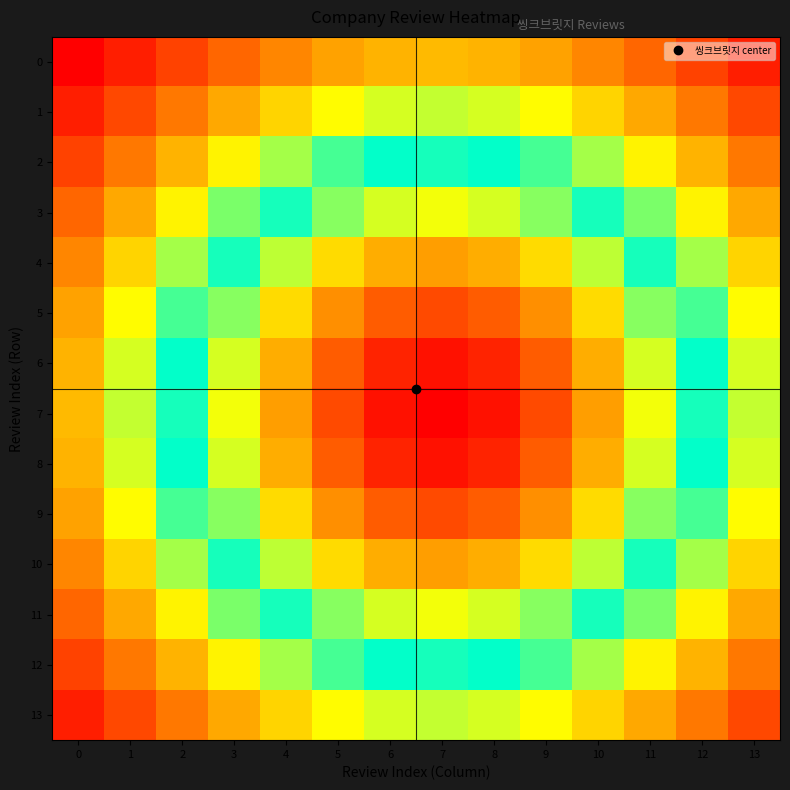

Reading left to right, extract all data points from this chart.

0: 0=0.1	1=0.1	2=0.2	3=0.2	4=0.3	5=0.3	6=0.3	7=0.3	8=0.3	9=0.3	10=0.3	11=0.2	12=0.2	13=0.1
1: 0=0.1	1=0.2	2=0.2	3=0.3	4=0.4	5=0.4	6=0.4	7=0.4	8=0.4	9=0.4	10=0.4	11=0.3	12=0.2	13=0.2
2: 0=0.2	1=0.2	2=0.3	3=0.4	4=0.5	5=0.5	6=0.6	7=0.6	8=0.6	9=0.5	10=0.5	11=0.4	12=0.3	13=0.2
3: 0=0.2	1=0.3	2=0.4	3=0.5	4=0.6	5=0.6	6=0.7	7=0.7	8=0.7	9=0.6	10=0.6	11=0.5	12=0.4	13=0.3
4: 0=0.3	1=0.4	2=0.5	3=0.6	4=0.7	5=0.7	6=0.8	7=0.8	8=0.8	9=0.7	10=0.7	11=0.6	12=0.5	13=0.4
5: 0=0.3	1=0.4	2=0.5	3=0.6	4=0.7	5=0.8	6=0.9	7=0.9	8=0.9	9=0.8	10=0.7	11=0.6	12=0.5	13=0.4
6: 0=0.3	1=0.4	2=0.6	3=0.7	4=0.8	5=0.9	6=1.0	7=1.0	8=1.0	9=0.9	10=0.8	11=0.7	12=0.6	13=0.4
7: 0=0.3	1=0.4	2=0.6	3=0.7	4=0.8	5=0.9	6=1.0	7=1.0	8=1.0	9=0.9	10=0.8	11=0.7	12=0.6	13=0.4
8: 0=0.3	1=0.4	2=0.6	3=0.7	4=0.8	5=0.9	6=1.0	7=1.0	8=1.0	9=0.9	10=0.8	11=0.7	12=0.6	13=0.4
9: 0=0.3	1=0.4	2=0.5	3=0.6	4=0.7	5=0.8	6=0.9	7=0.9	8=0.9	9=0.8	10=0.7	11=0.6	12=0.5	13=0.4
10: 0=0.3	1=0.4	2=0.5	3=0.6	4=0.7	5=0.7	6=0.8	7=0.8	8=0.8	9=0.7	10=0.7	11=0.6	12=0.5	13=0.4
11: 0=0.2	1=0.3	2=0.4	3=0.5	4=0.6	5=0.6	6=0.7	7=0.7	8=0.7	9=0.6	10=0.6	11=0.5	12=0.4	13=0.3
12: 0=0.2	1=0.2	2=0.3	3=0.4	4=0.5	5=0.5	6=0.6	7=0.6	8=0.6	9=0.5	10=0.5	11=0.4	12=0.3	13=0.2
13: 0=0.1	1=0.2	2=0.2	3=0.3	4=0.4	5=0.4	6=0.4	7=0.4	8=0.4	9=0.4	10=0.4	11=0.3	12=0.2	13=0.2